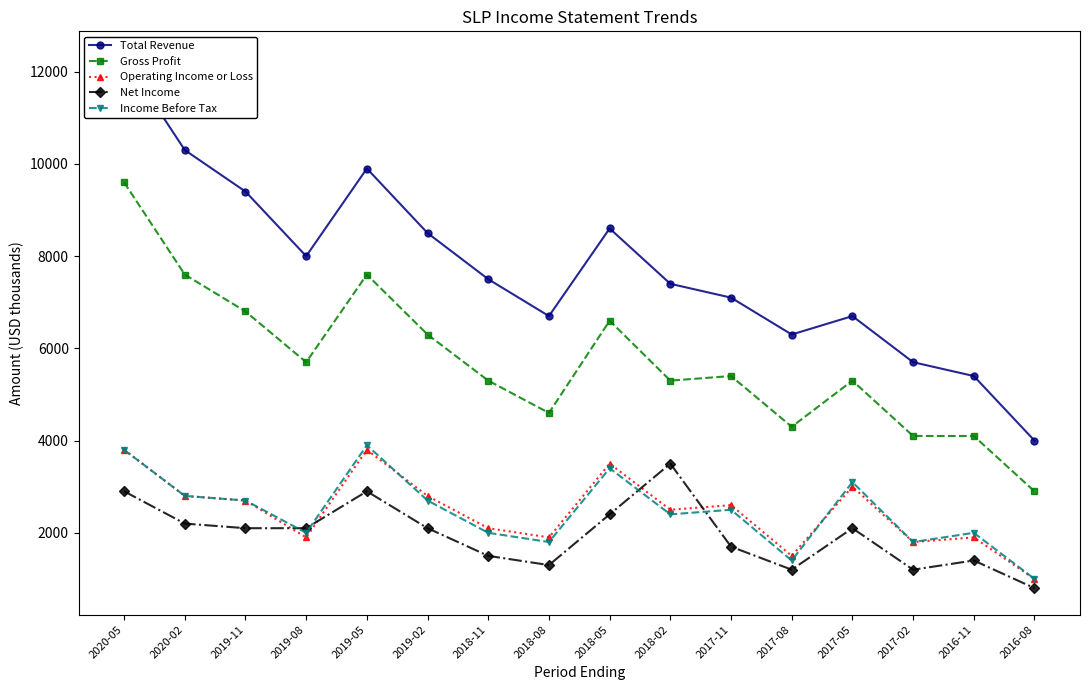

How many data points does each series have?

16